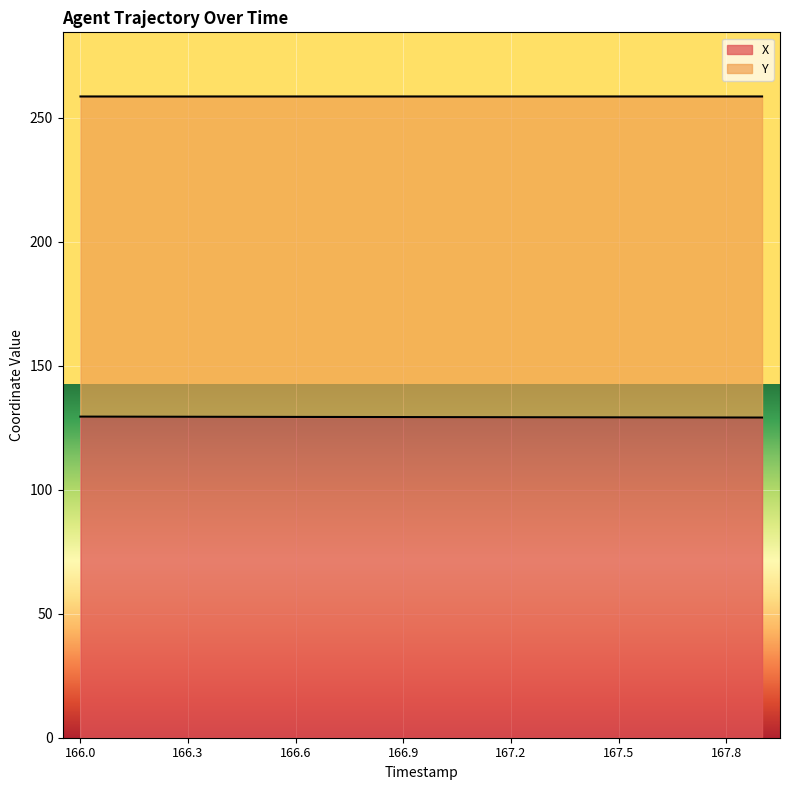

What is the difference between the maximum and minimum values?

0.4